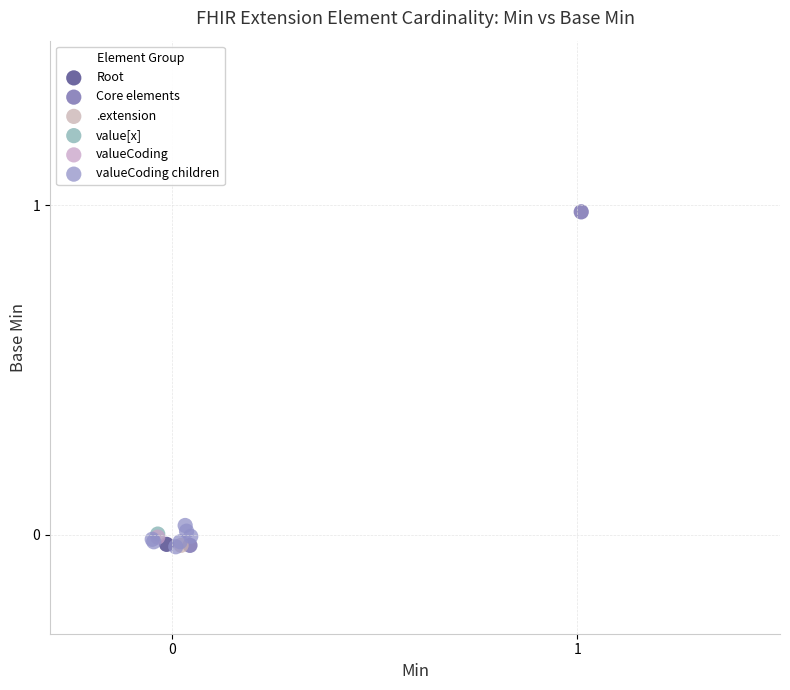

What are all the series names shown in the legend?

Root, Core elements, .extension, value[x], valueCoding, valueCoding children